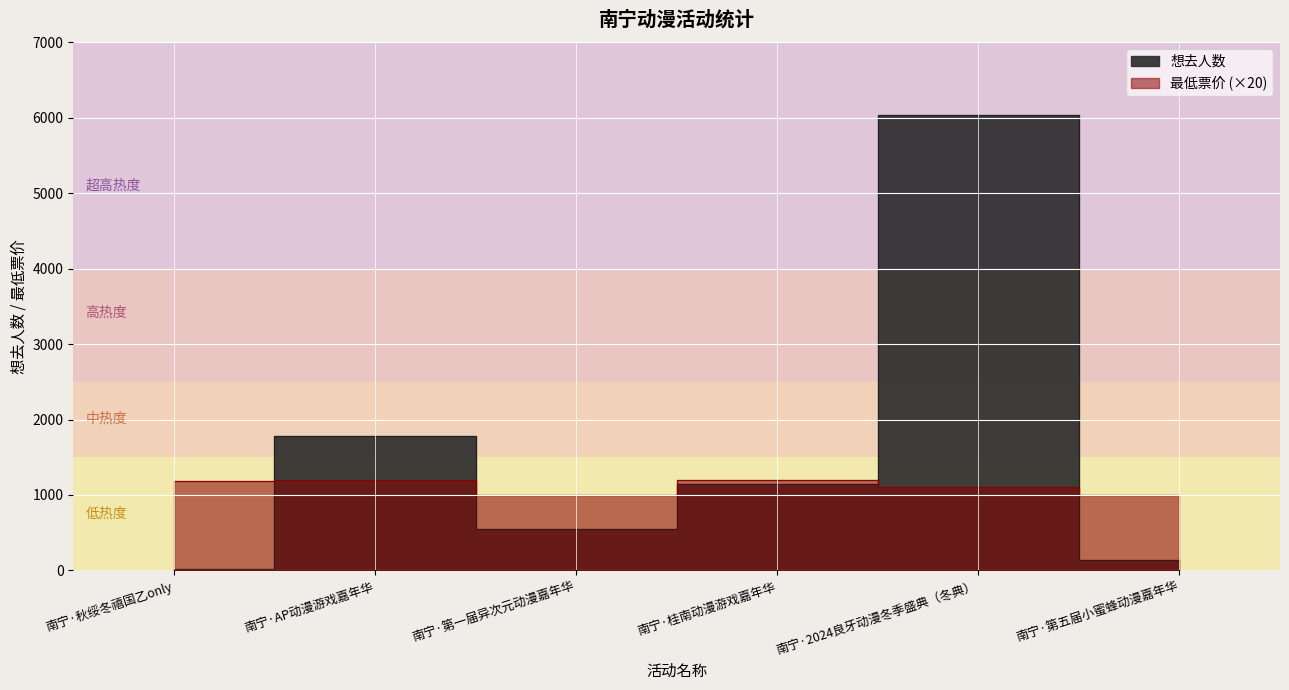

Count the number of categories in the chart.

6